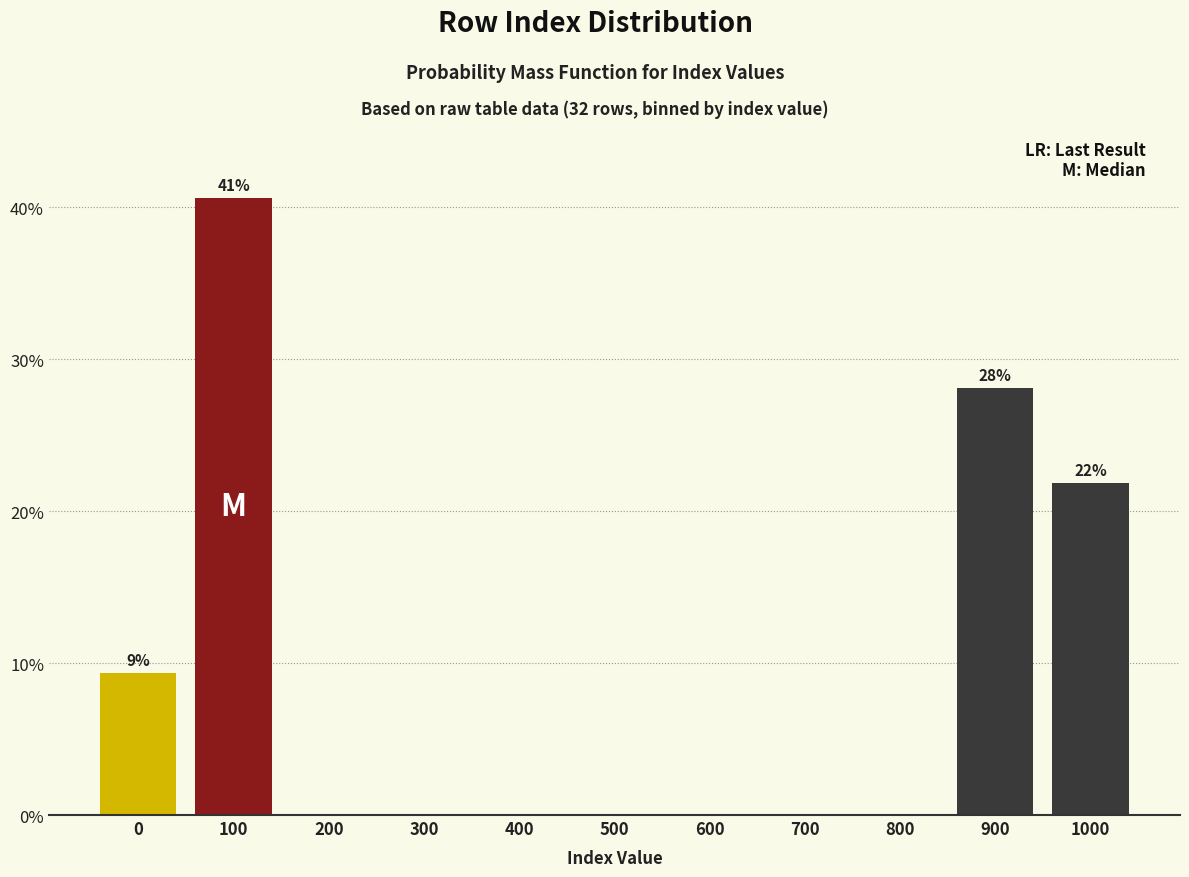

Reading left to right, transcribe all the data shown in this chart.

0=9.4	100=40.6	200=0.0	300=0.0	400=0.0	500=0.0	600=0.0	700=0.0	800=0.0	900=28.1	1000=21.9